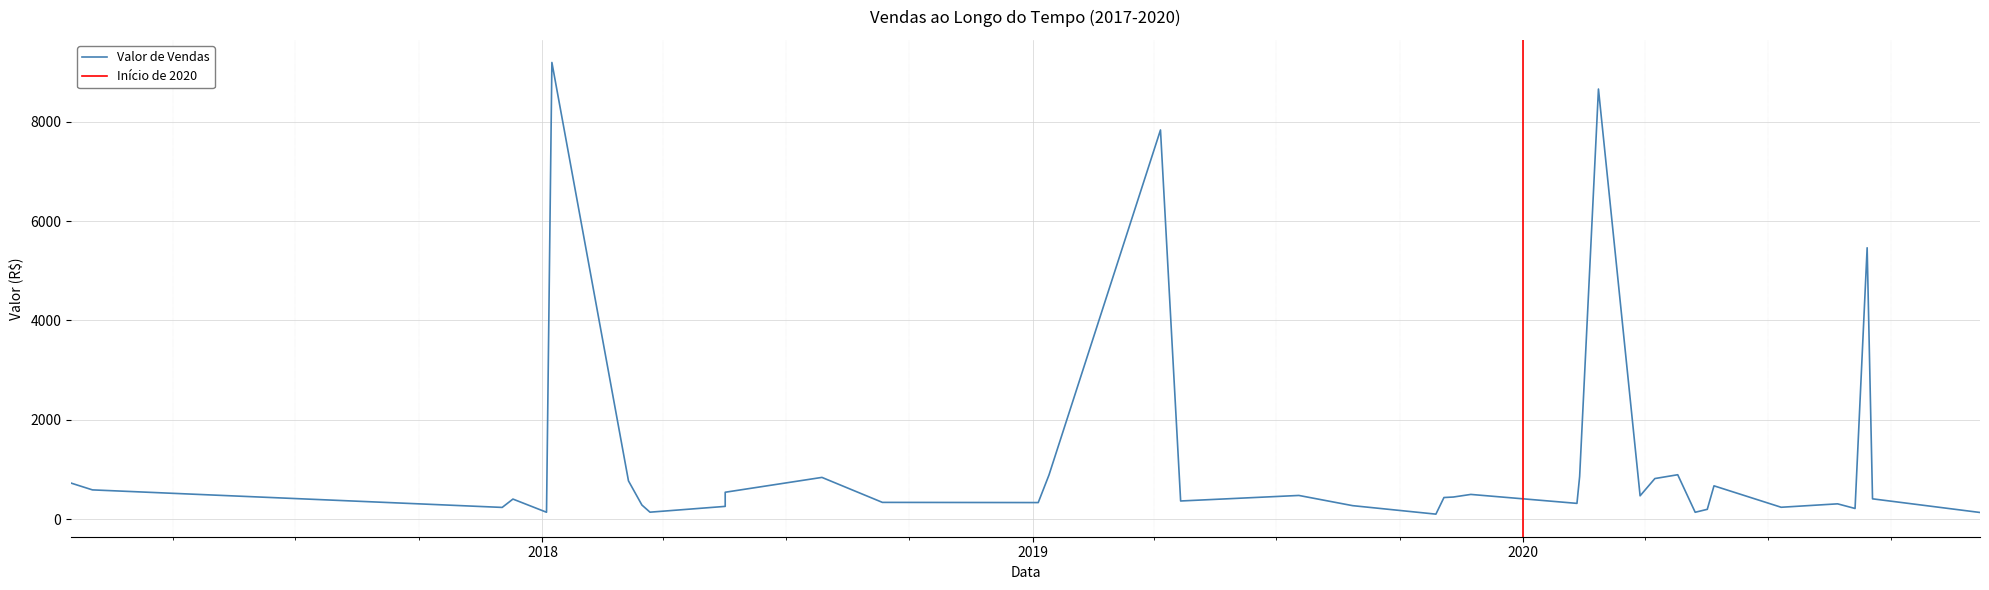

What is the label of the 17th point from the left?

2019-04-21